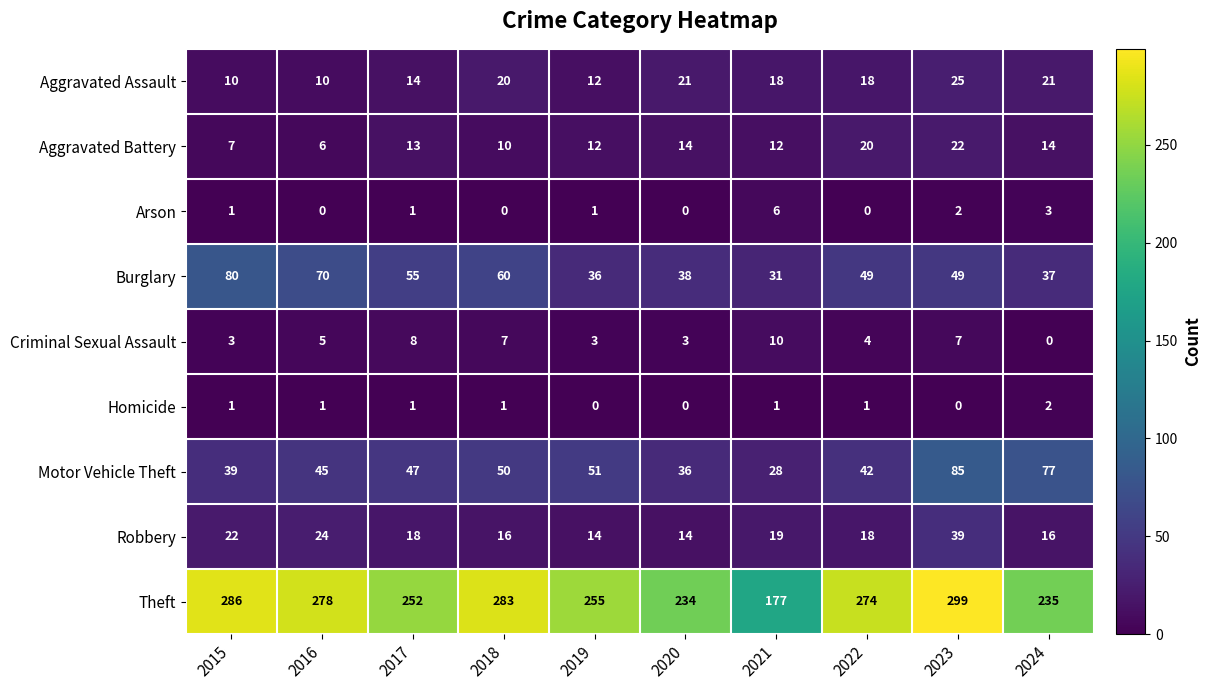

Is it true that Arson equals 0 at 2018?

True